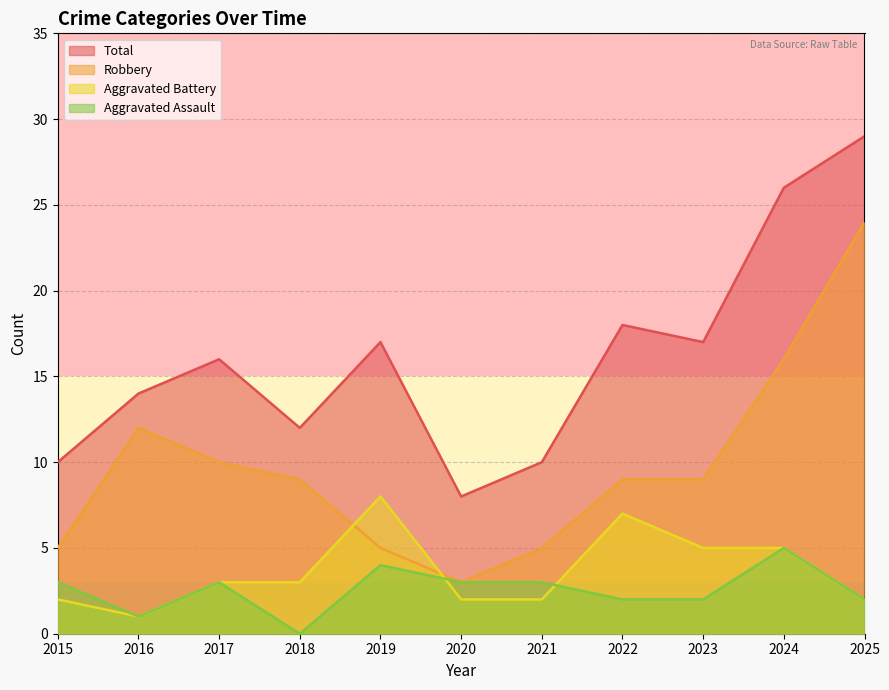

What is the average value of the Total series?

16